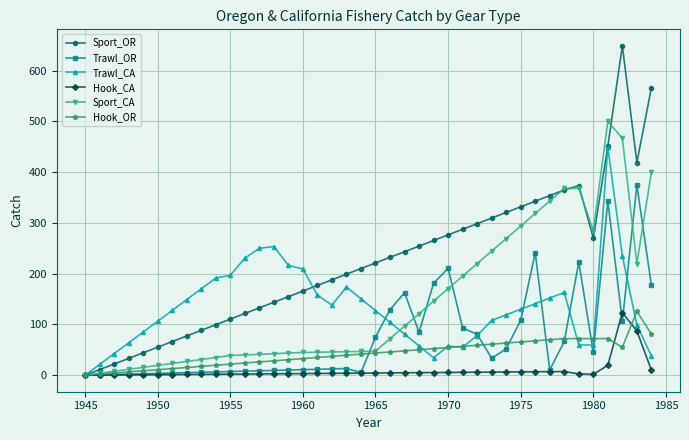

What is the maximum value for Trawl_OR?

374.4